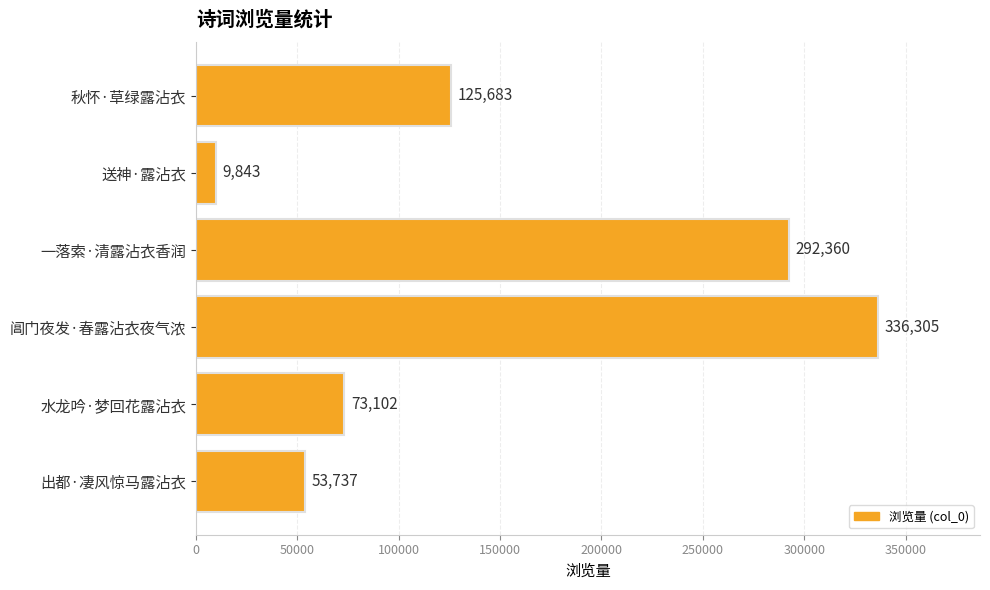

Reading bottom to top, list all the values displayed in this chart.

出都·凄风惊马露沾衣=53737	水龙吟·梦回花露沾衣=73102	阊门夜发·春露沾衣夜气浓=336305	一落索·清露沾衣香润=292360	送神·露沾衣=9843	秋怀·草绿露沾衣=125683